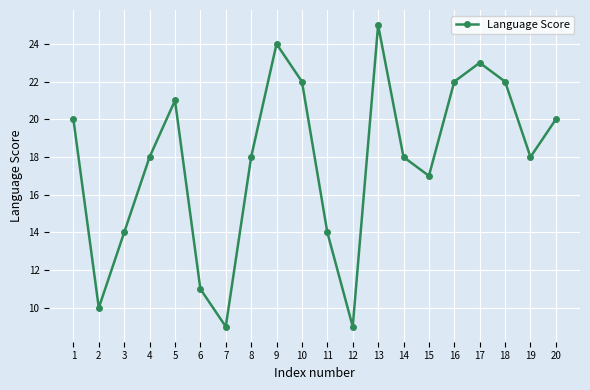

True or false: there are more than 1 points higher than both neighbors.

True